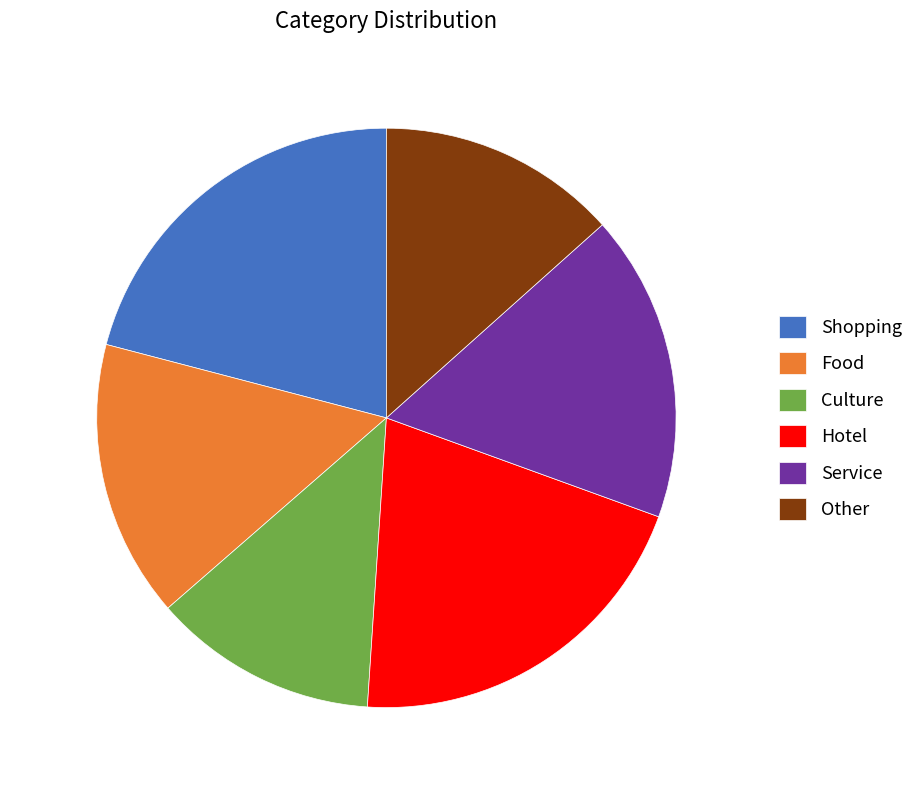

Is the sum of Other and Service greater than half?

No